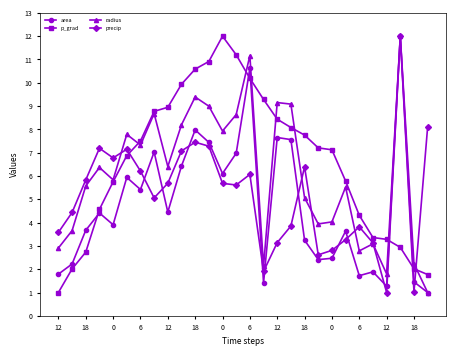

List the series in order of their overall mean, lowest first.

area, precip, radius, p_grad